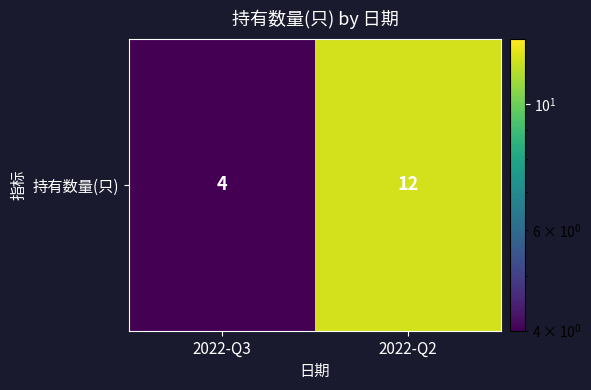

The value at 2022-Q3 is 1. True or false?

False